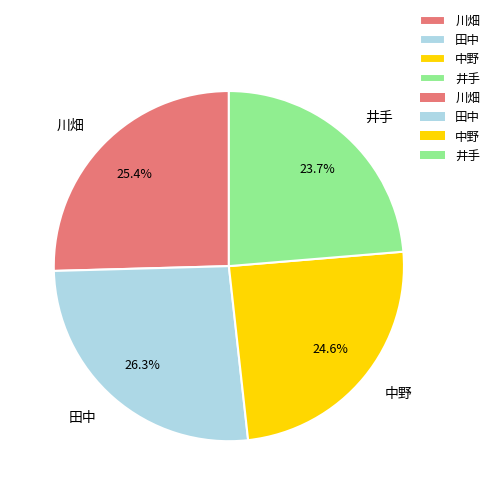

Rank the categories by value from lowest to highest.

井手, 中野, 川畑, 田中